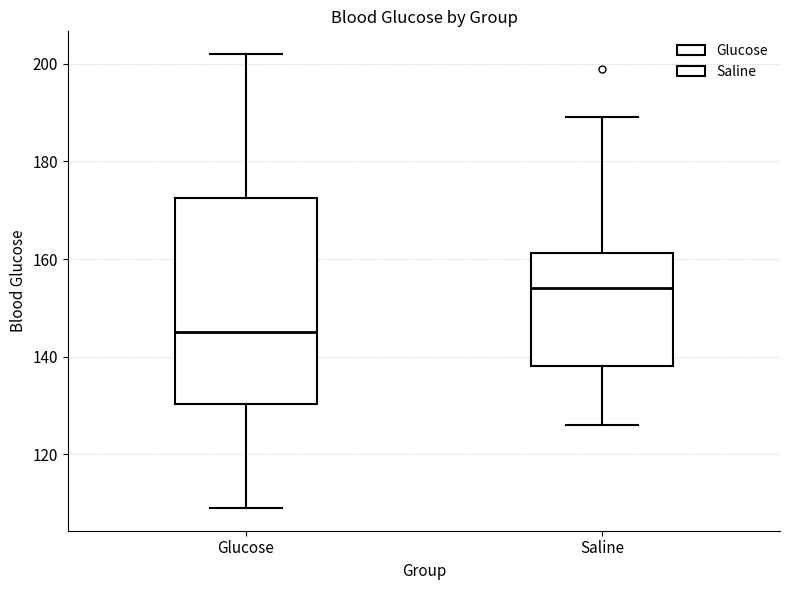

Reading left to right, read every box against the y-axis: the position of its median line, the range the box covers, and the ends of its whiskers. The values are not printed on the chart, so give them approximately, as read against the axis.

Glucose: median 146, box 130 to 172, whiskers 110 to 202
Saline: median 154, box 138 to 162, whiskers 126 to 190